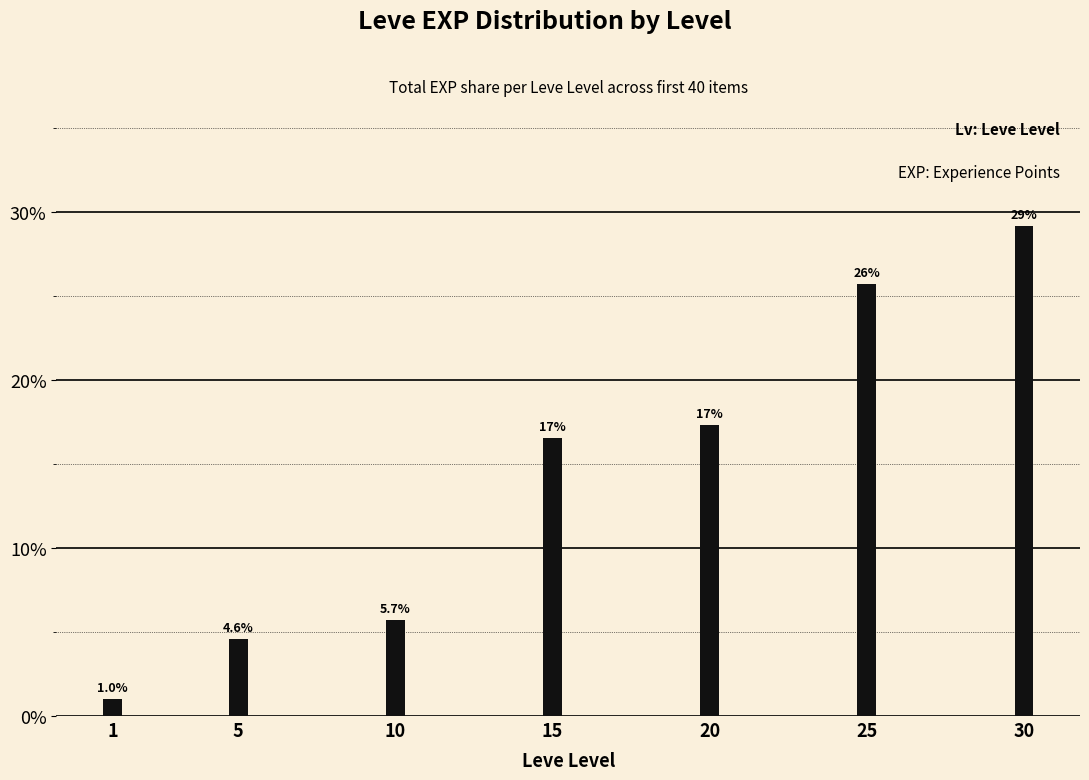

Where is the data nearest to the value 0?

1